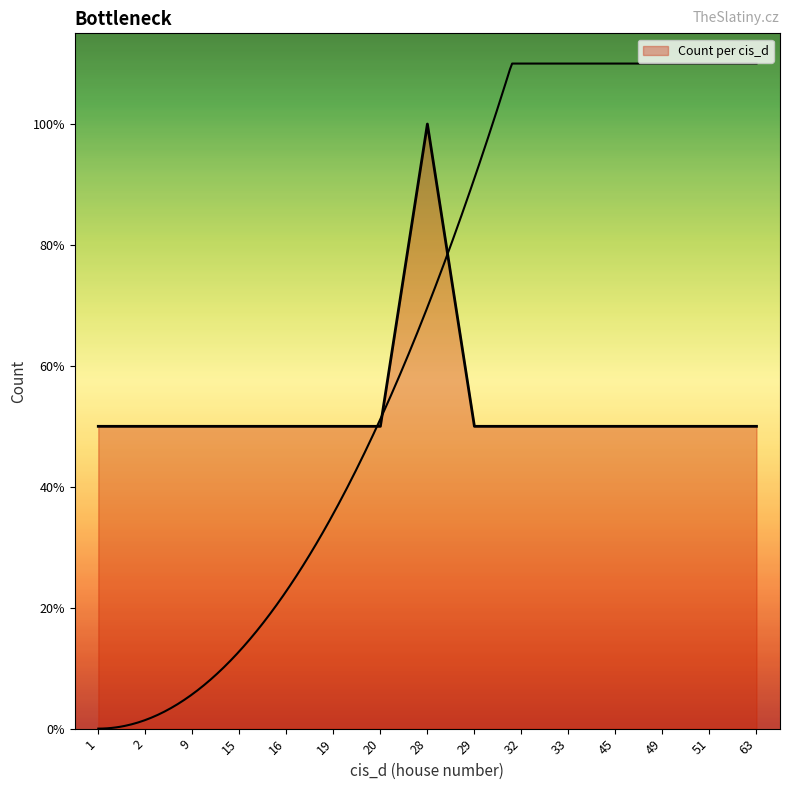

What is the value of the 11th point from the left?

7